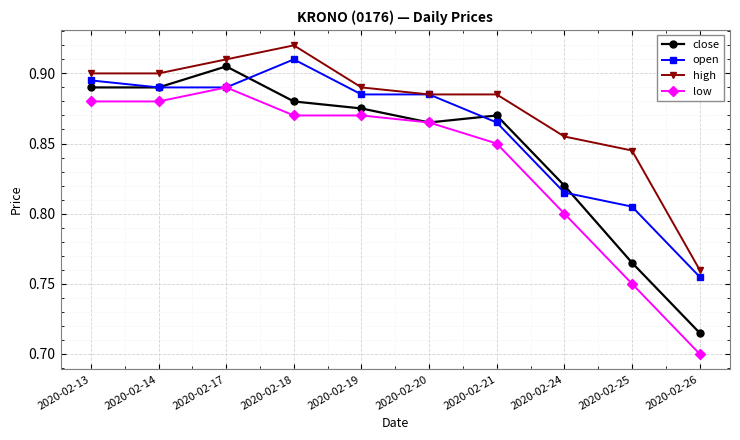

Which label corresponds to the largest value in the chart?

2020-02-18